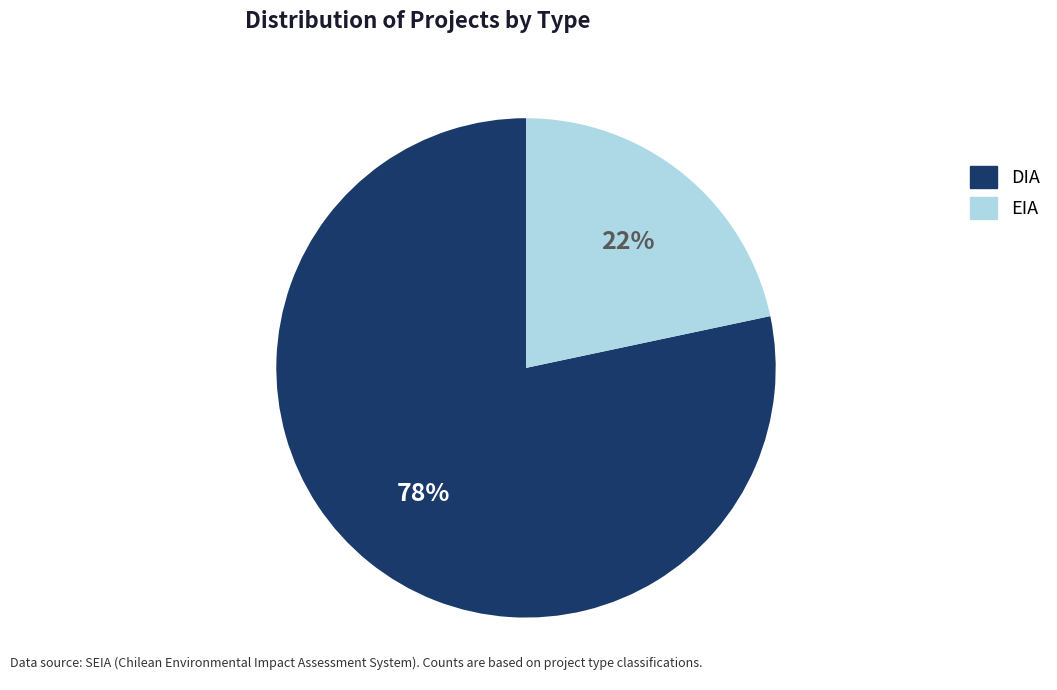

Between EIA and DIA, which is larger?

DIA